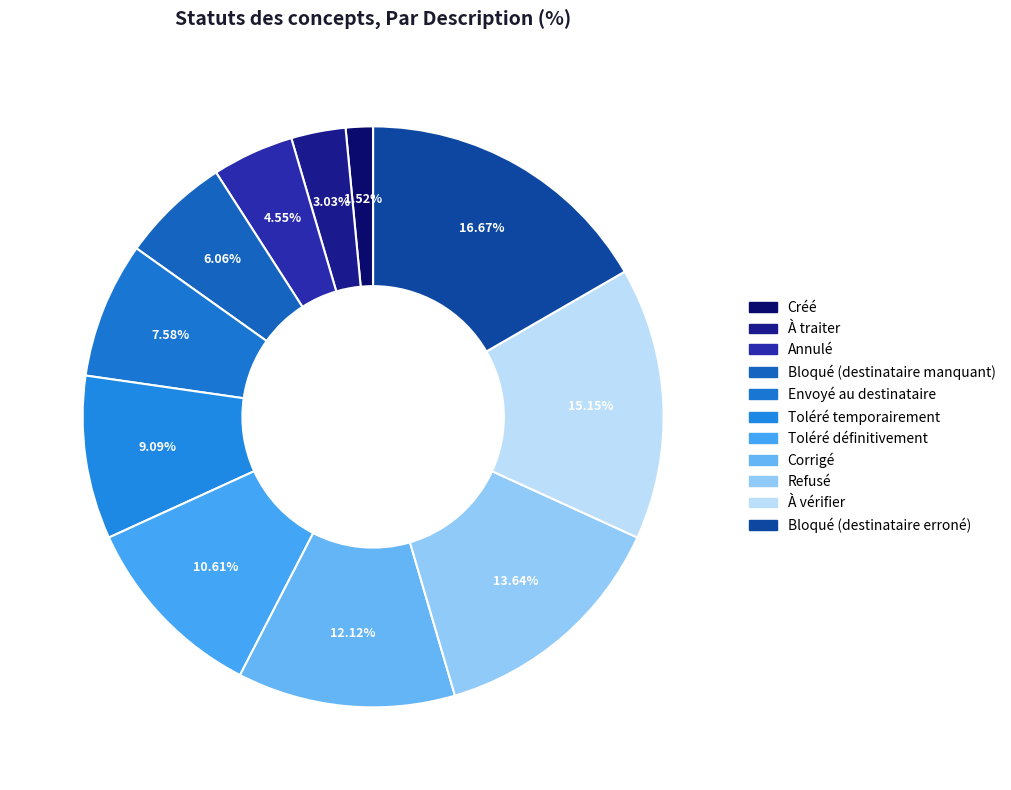

Is it true that À vérifier is 23% of the pie?

False